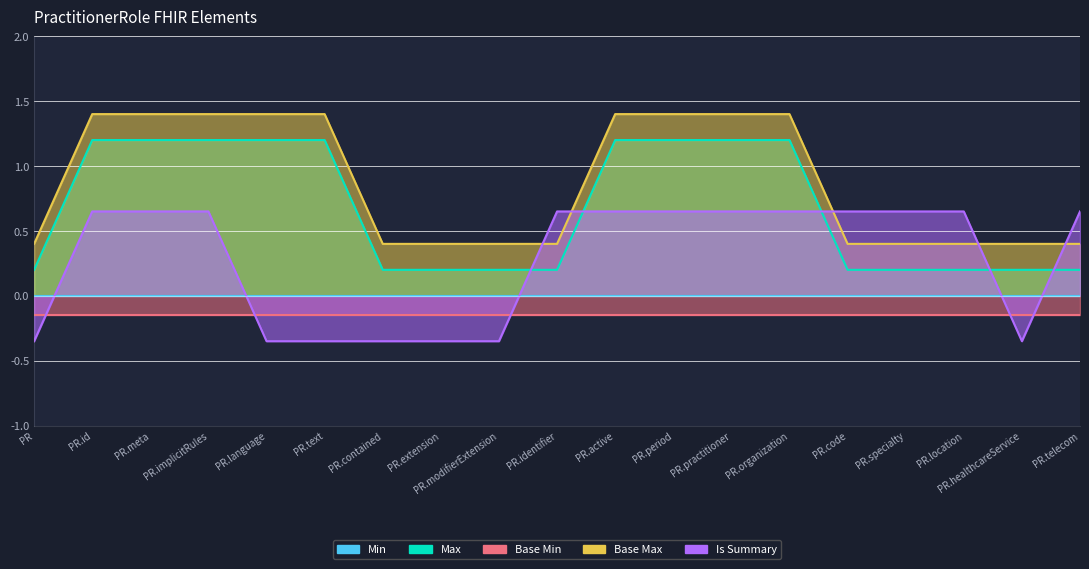

How many intersections are there between Is Summary and Max?

5